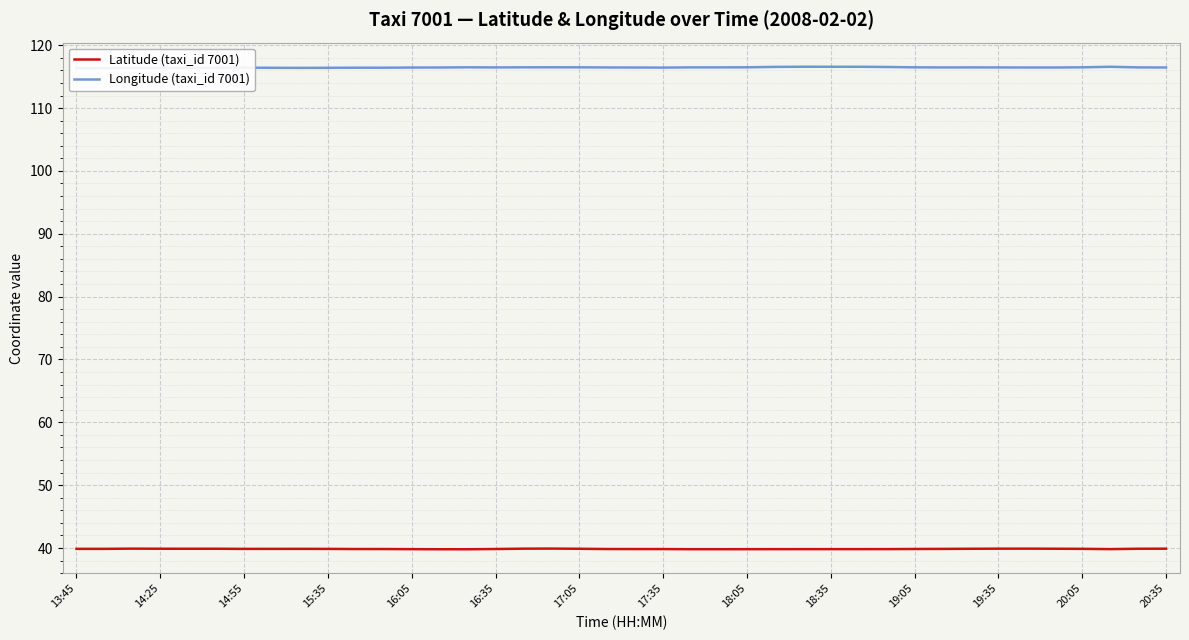

Where is Longitude (taxi_id 7001) nearest to the value 116?

13:45